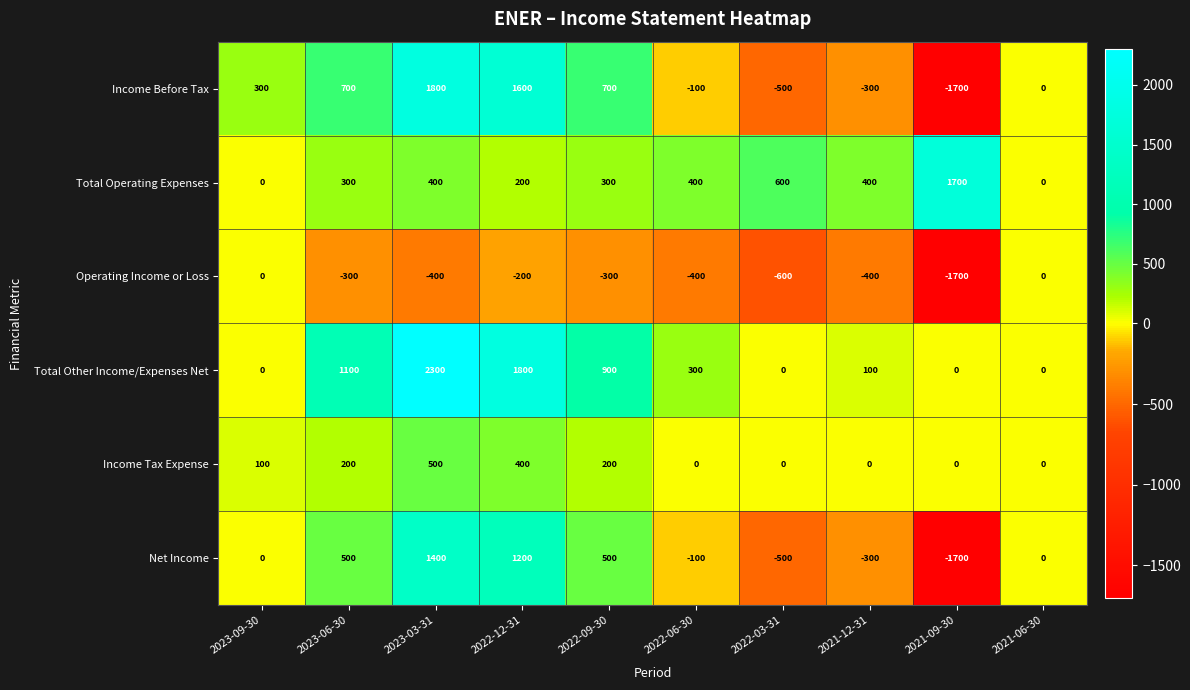

What is the total value across all series at 2022-06-30?

100